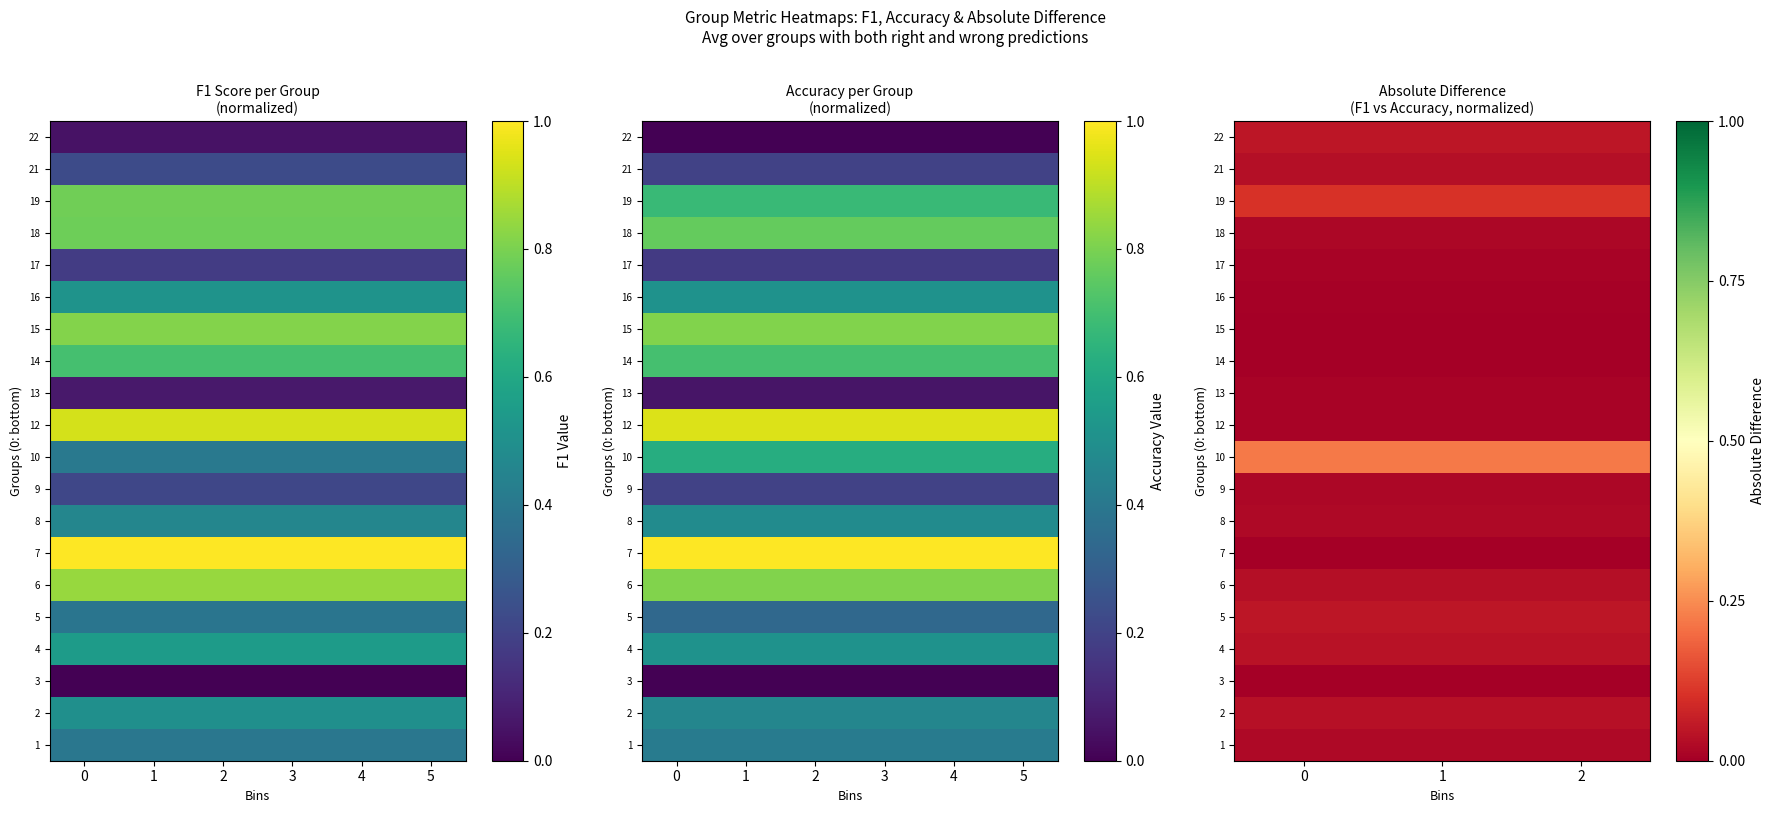

Reading left to right, what are all the values shown in this chart?

row_0: 0.0	0.0	0.0
row_1: 0.0	0.0	0.0
row_2: 0.0	0.0	0.0
row_3: 0.0	0.0	0.0
row_4: 0.1	0.1	0.1
row_5: 0.0	0.0	0.0
row_6: 0.0	0.0	0.0
row_7: 0.0	0.0	0.0
row_8: 0.0	0.0	0.0
row_9: 0.2	0.2	0.2
row_10: 0.0	0.0	0.0
row_11: 0.0	0.0	0.0
row_12: 0.0	0.0	0.0
row_13: 0.0	0.0	0.0
row_14: 0.0	0.0	0.0
row_15: 0.0	0.0	0.0
row_16: 0.0	0.0	0.0
row_17: 0.1	0.1	0.1
row_18: 0.0	0.0	0.0
row_19: 0.0	0.0	0.0